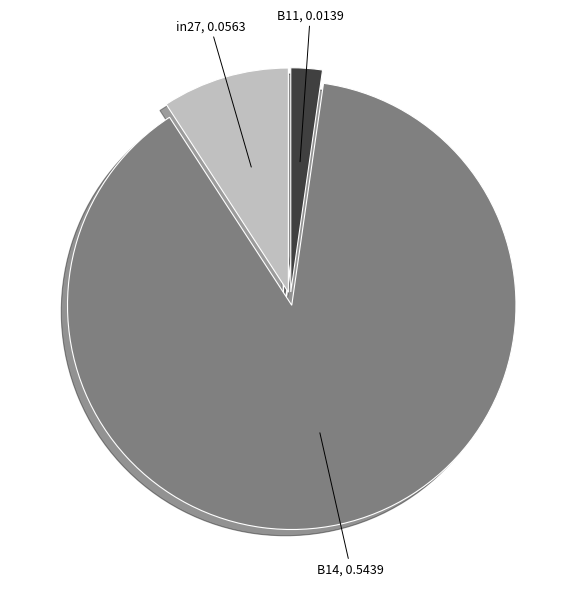

Count the number of slices in the pie.

3